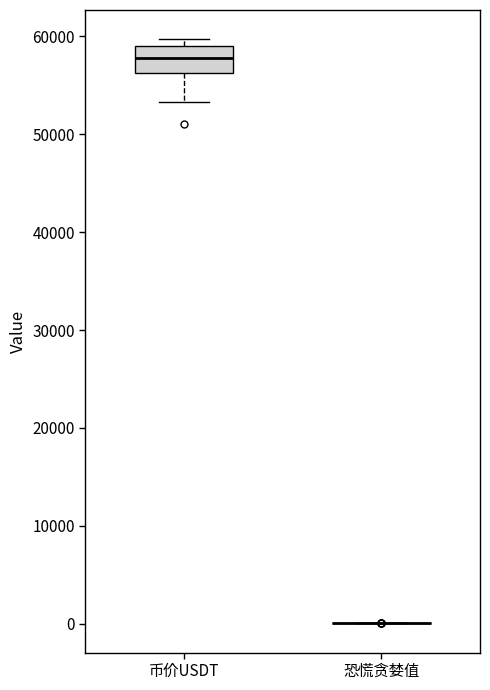

Reading left to right, transcribe this box plot: for each box, give where its median line is, the range the box spans, and where its two whiskers end, as read against the y-axis. The values are not printed on the chart, so give them approximately, as read against the axis.

币价USDT: median 58000, box 56000 to 59000, whiskers 53000 to 60000
恐慌贪婪值: box collapsed to a line at 0, whiskers 0 to 0